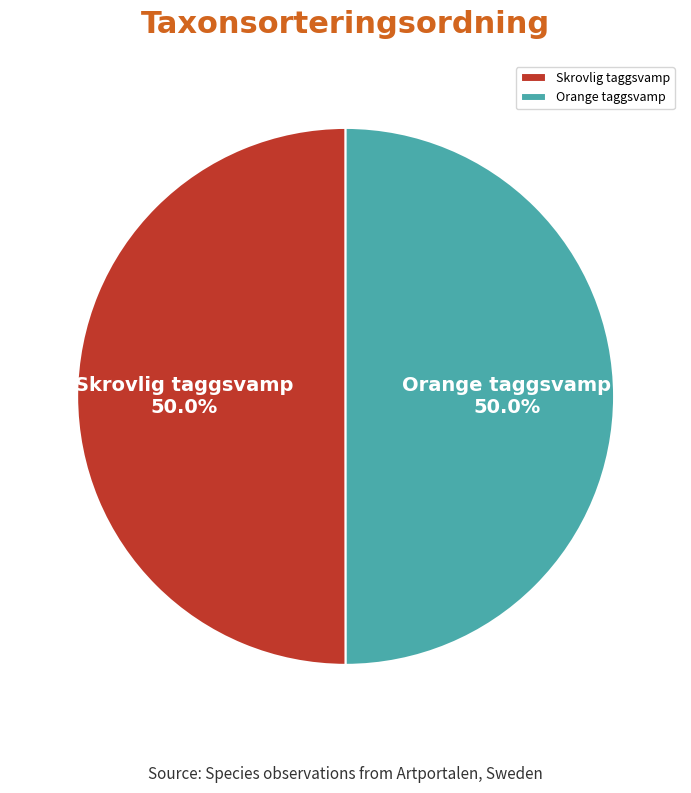

What is the ratio of the value at Orange taggsvamp to the value at Skrovlig taggsvamp?

1.0